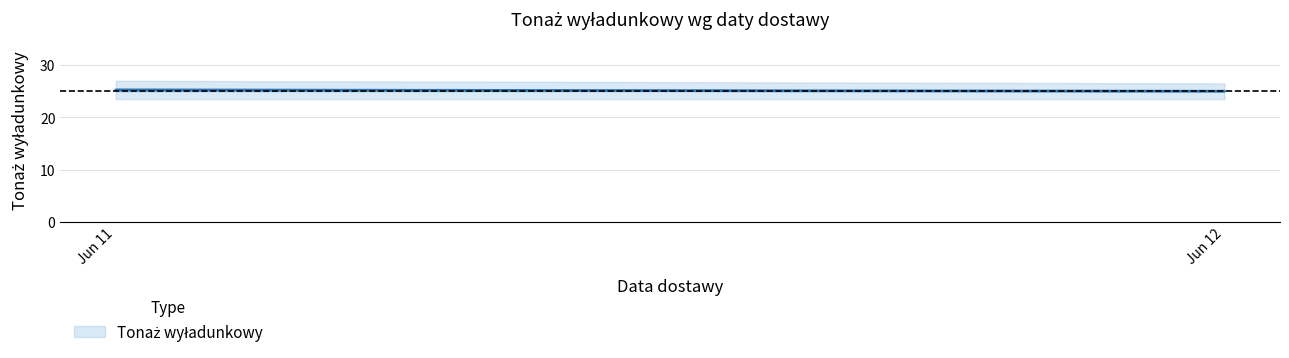

What is the sum of the values at 2021-06-12 and 2021-06-11?

50.5